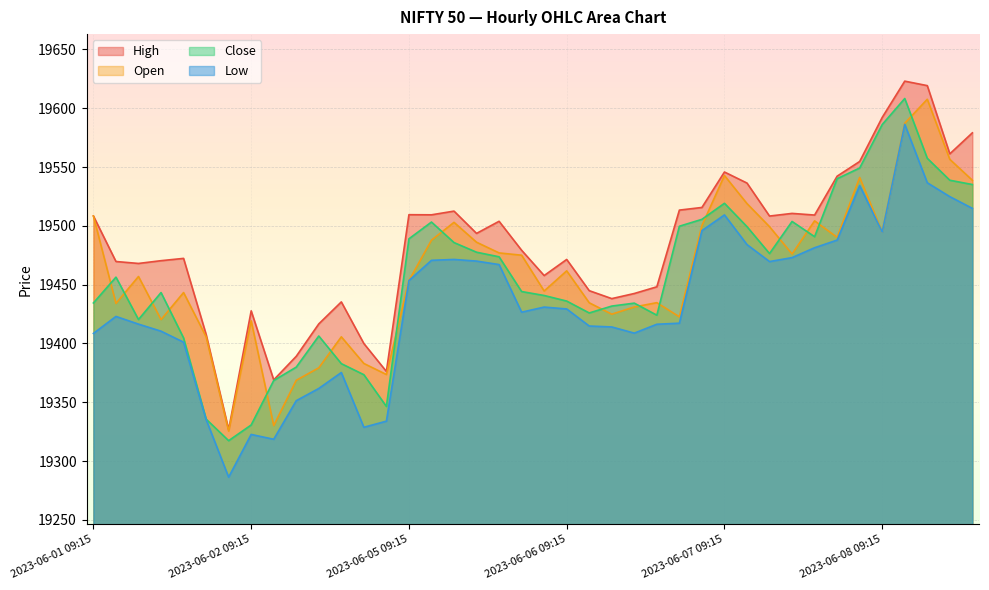

What is the label of the 37th point from the right?

2023-06-01 12:15